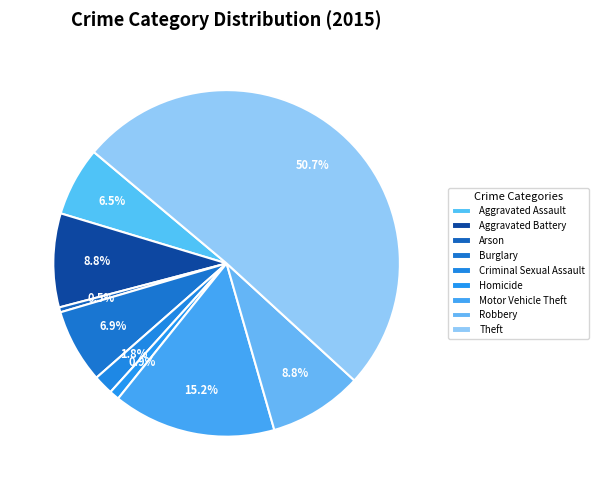

How many slices are in this pie chart?

9